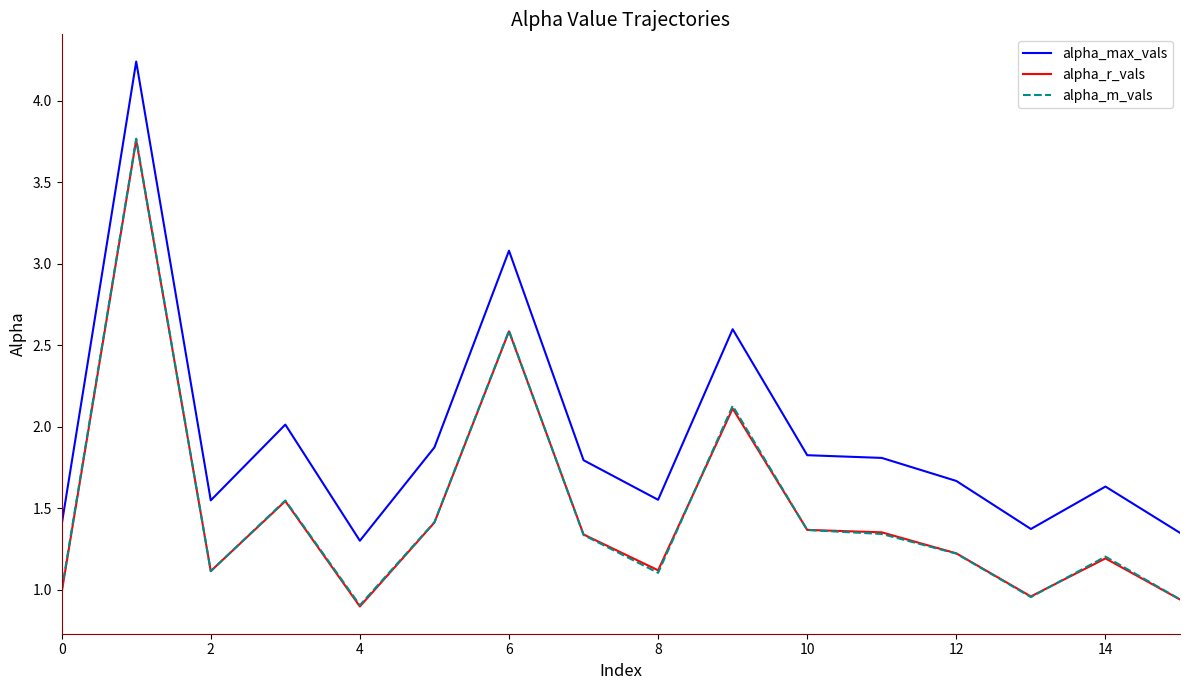

True or false: alpha_max_vals and alpha_r_vals cross at least once.

False